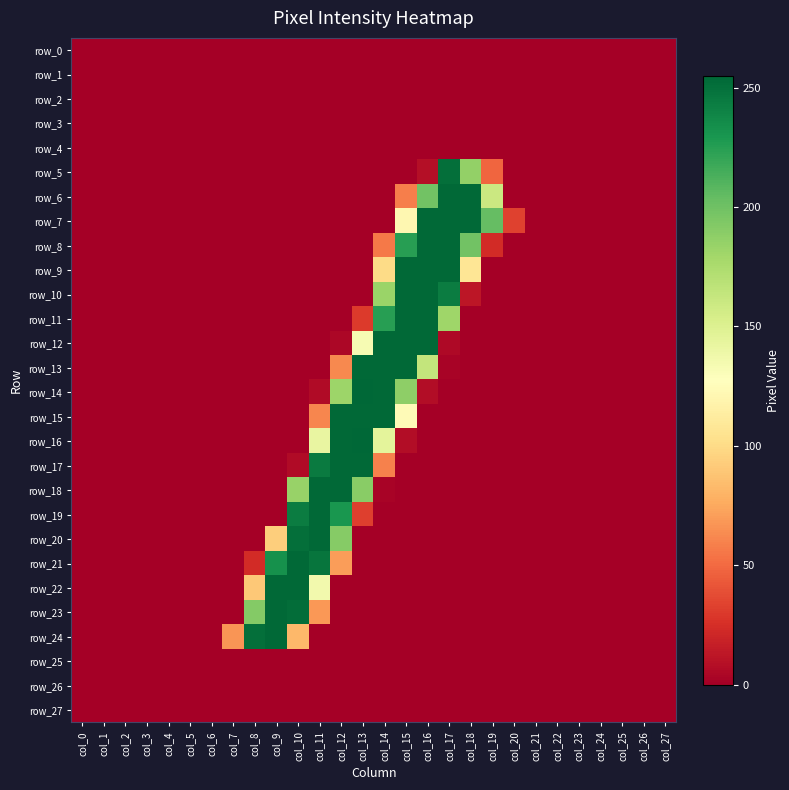

How many values in the row_12 series exceed 0?

6